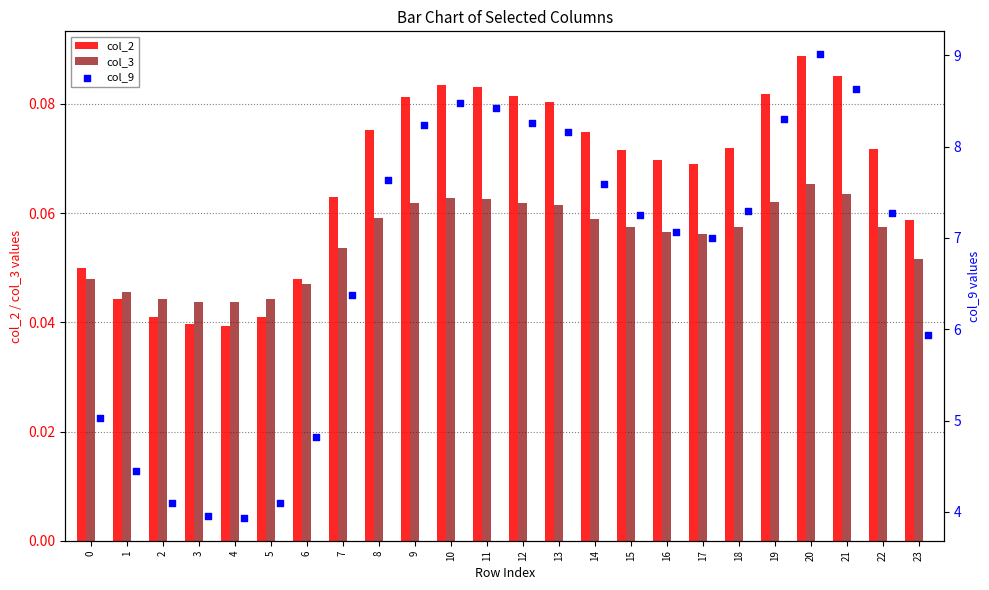

Is the value of col_2 at 8 greater than the value of col_3 at 15?

Yes